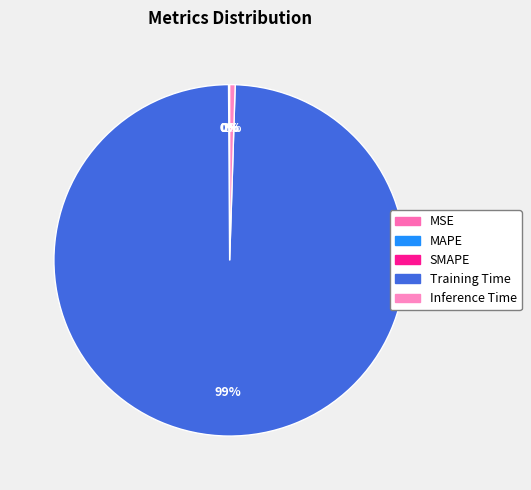

Which slice is the largest?

Training Time